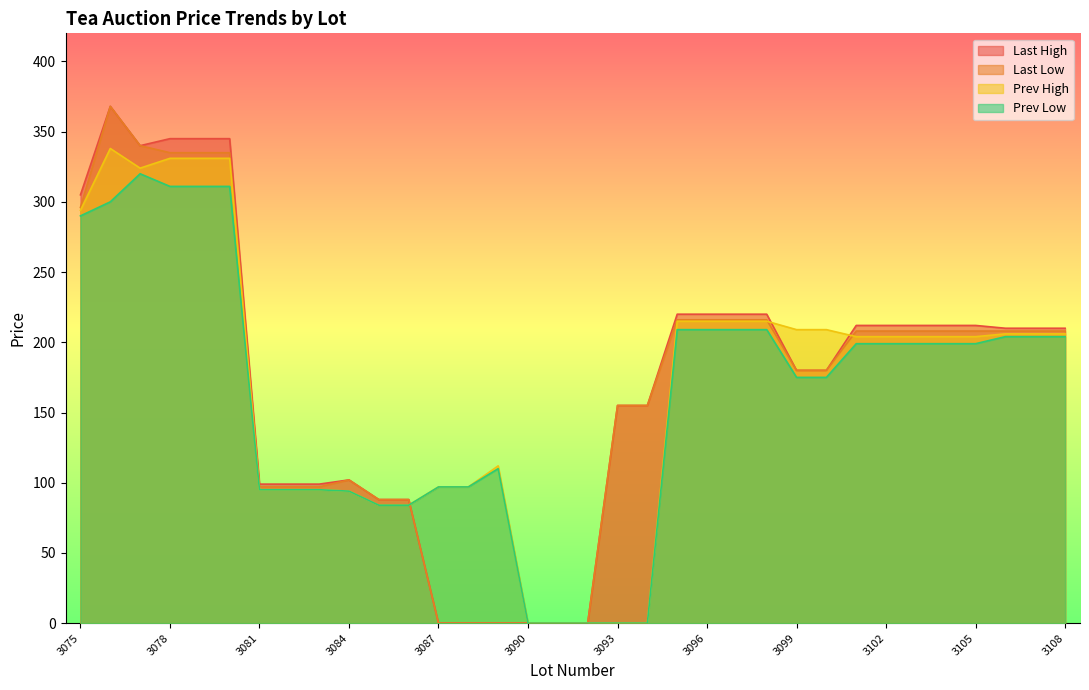

Where does the Last Low series first go above 208?

3075